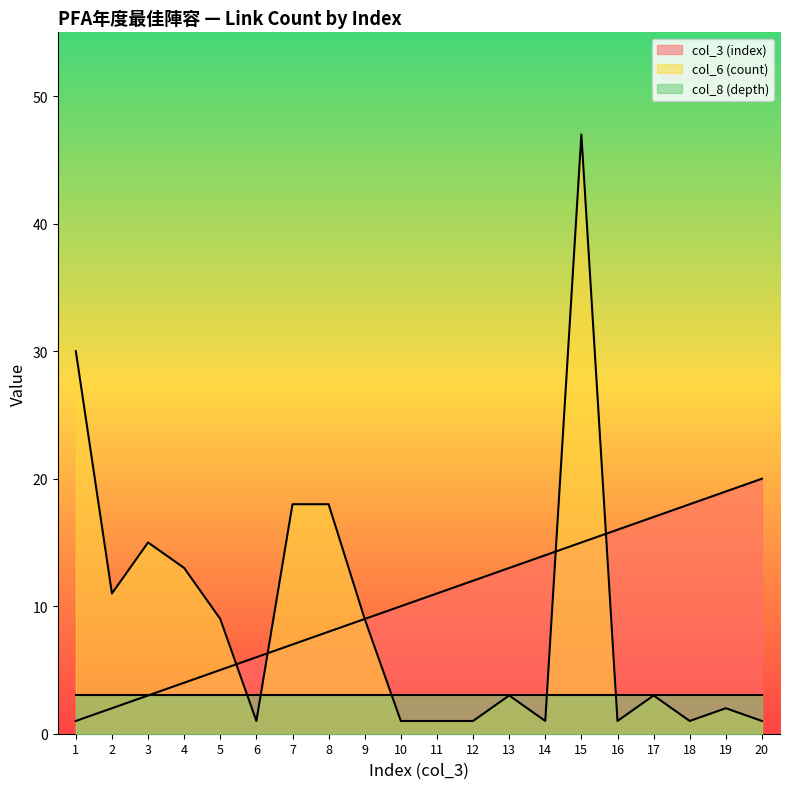

What is the sum of all col_3 (index) values?

210